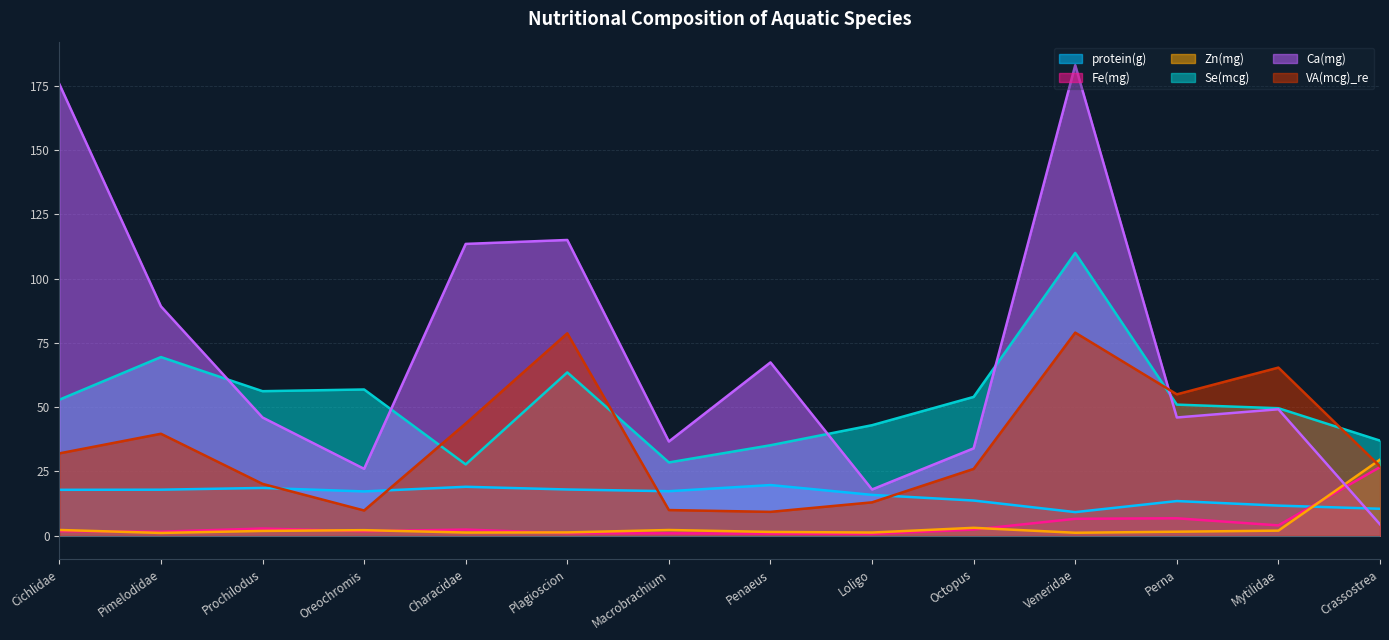

After their last crossing, which series has the higher values: VA(mcg)_re or Ca(mg)?

VA(mcg)_re